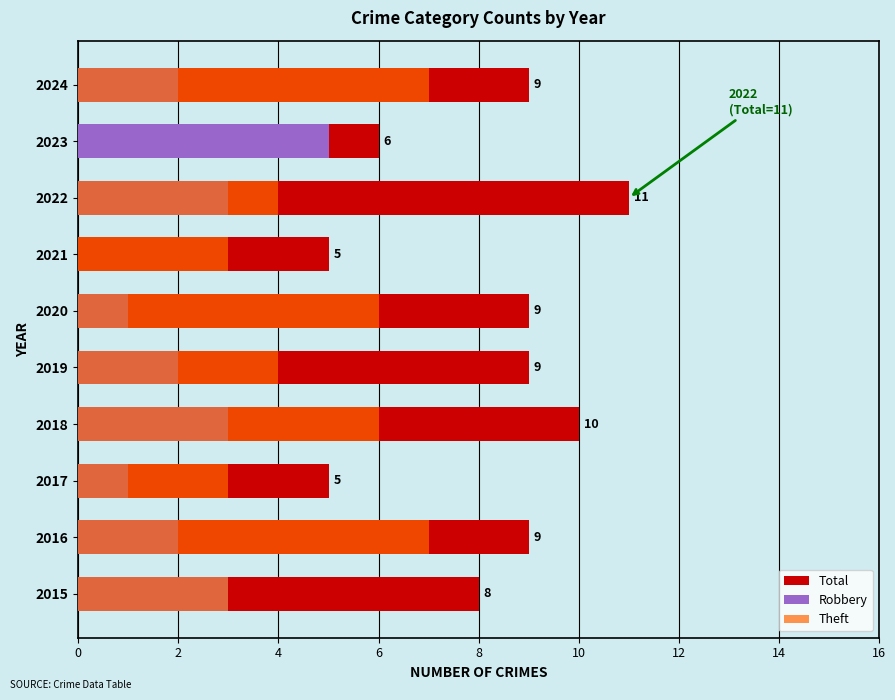

Which has a higher value, 2018 or 2020?

2018